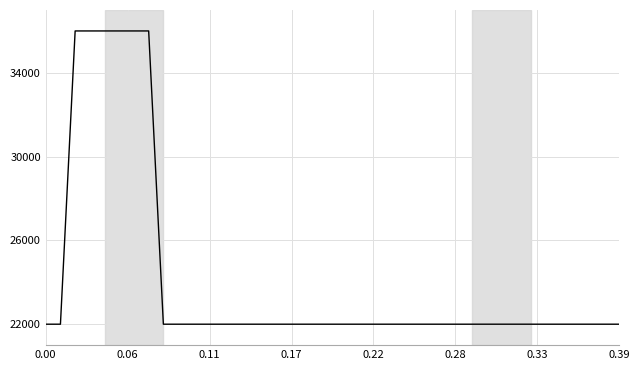

What is the greatest value displayed?

36000.0